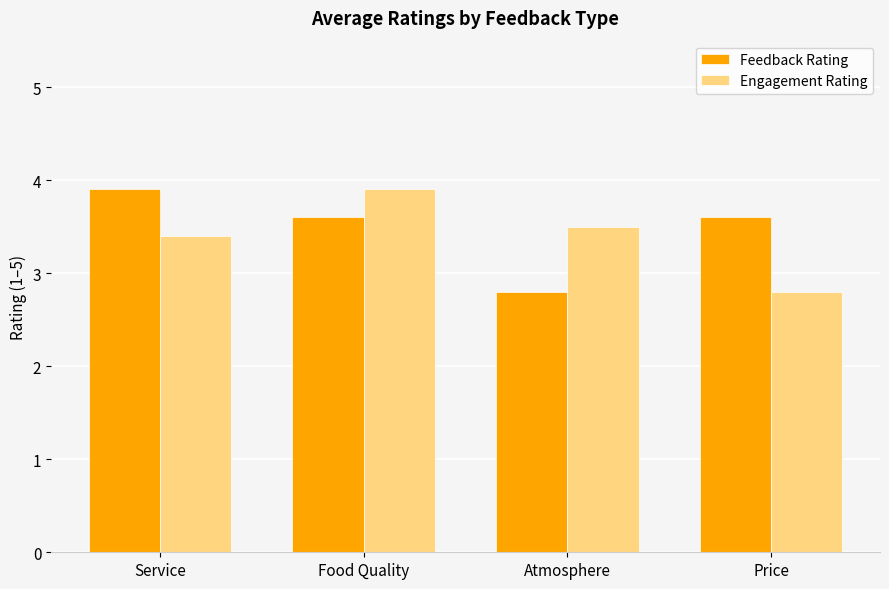

What are all the series names shown in the legend?

Feedback Rating, Engagement Rating